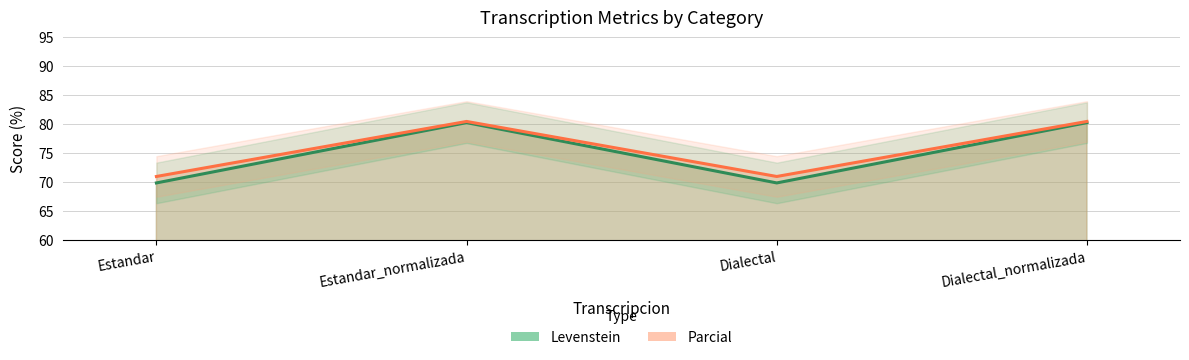

Reading left to right, extract all data points from this chart.

Levenstein: 69.9	80.3	69.9	80.3
Parcial: 71.0	80.5	71.0	80.5